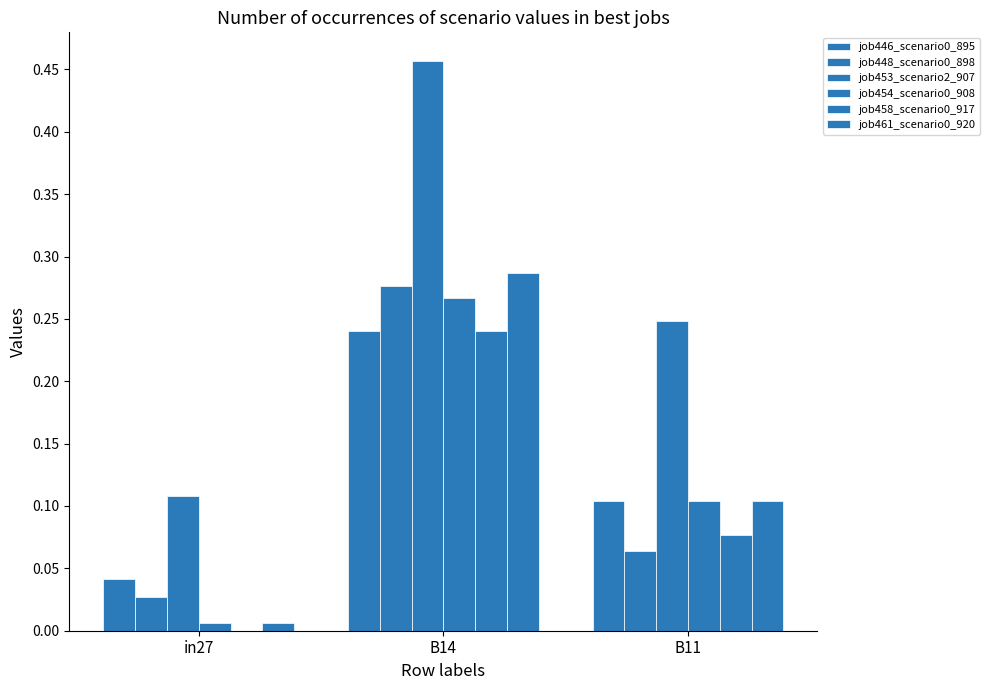

Which has a higher value, B14 or in27?

B14